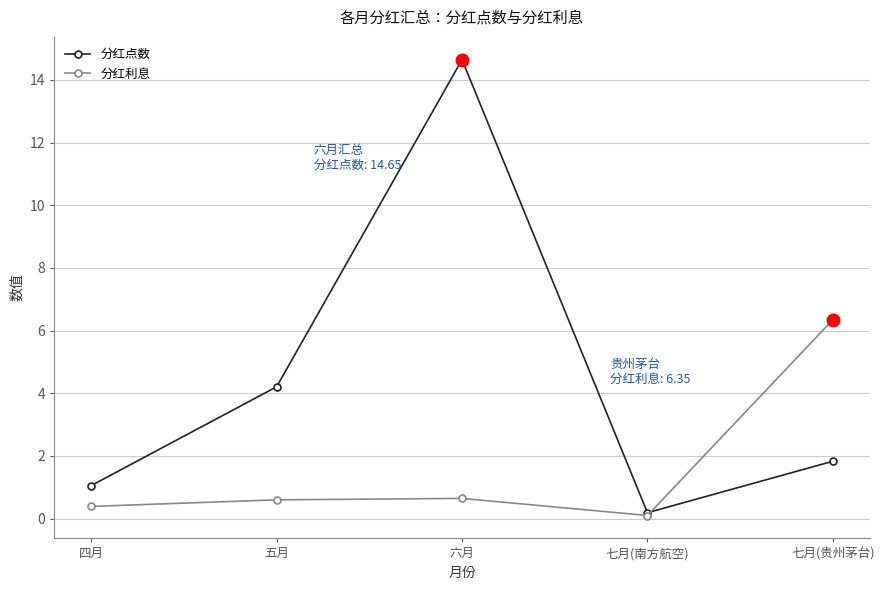

Which series has the largest range (max minus min)?

分红点数